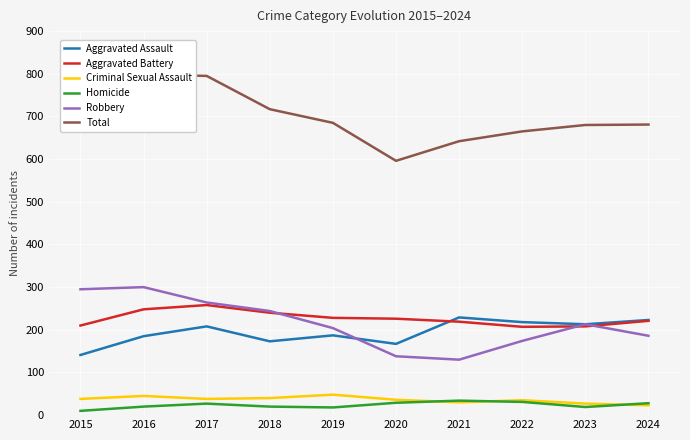

True or false: Robbery and Homicide cross at least once.

False